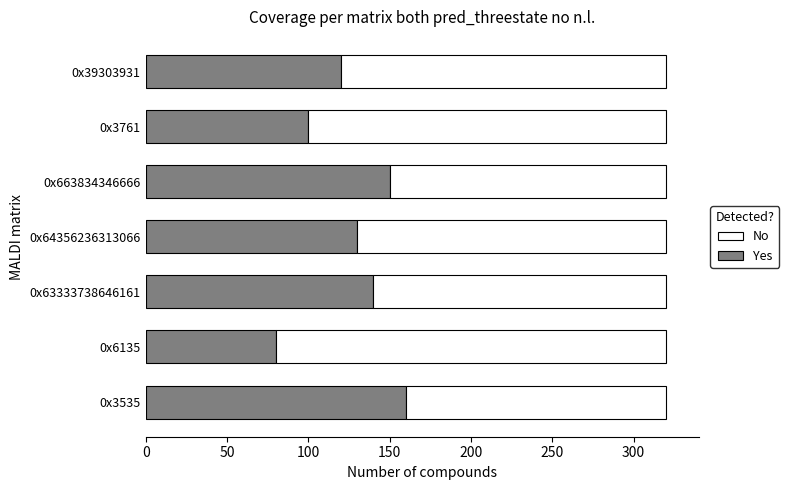

What is the maximum value for Yes?

160